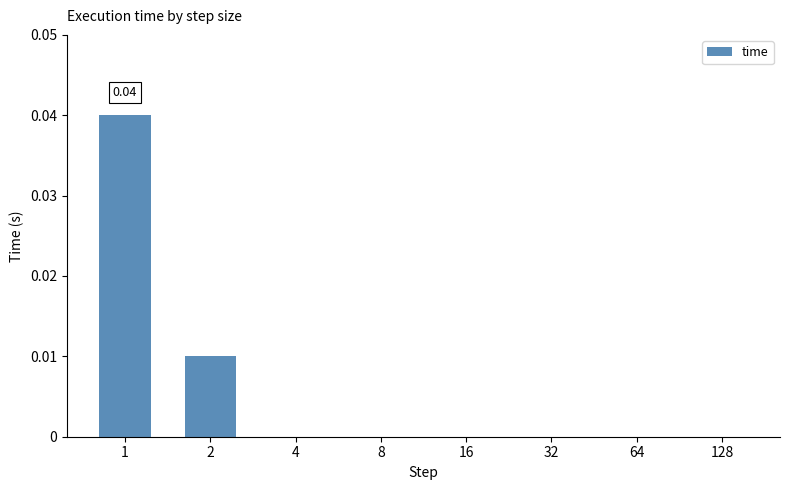

Between 32 and 128, which is larger?

32